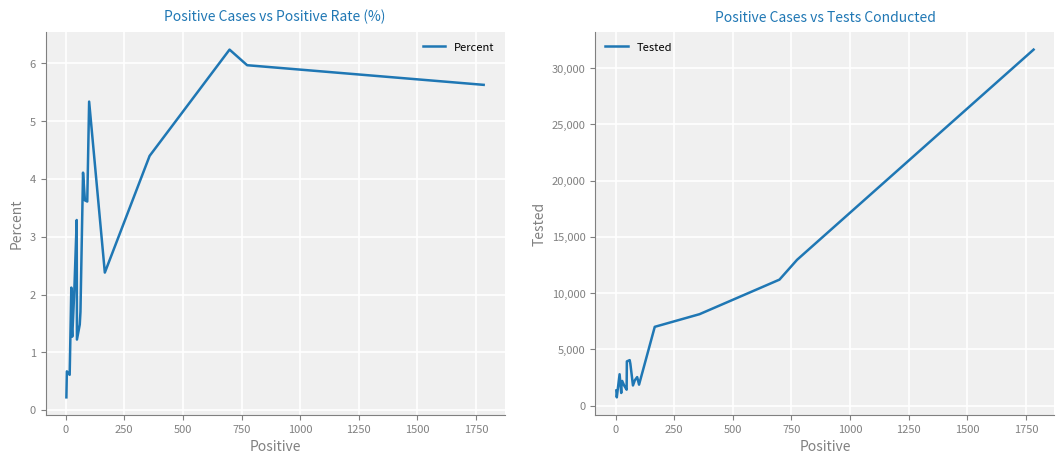

What is the difference between the maximum and second lowest values in the Percent series?

5.6